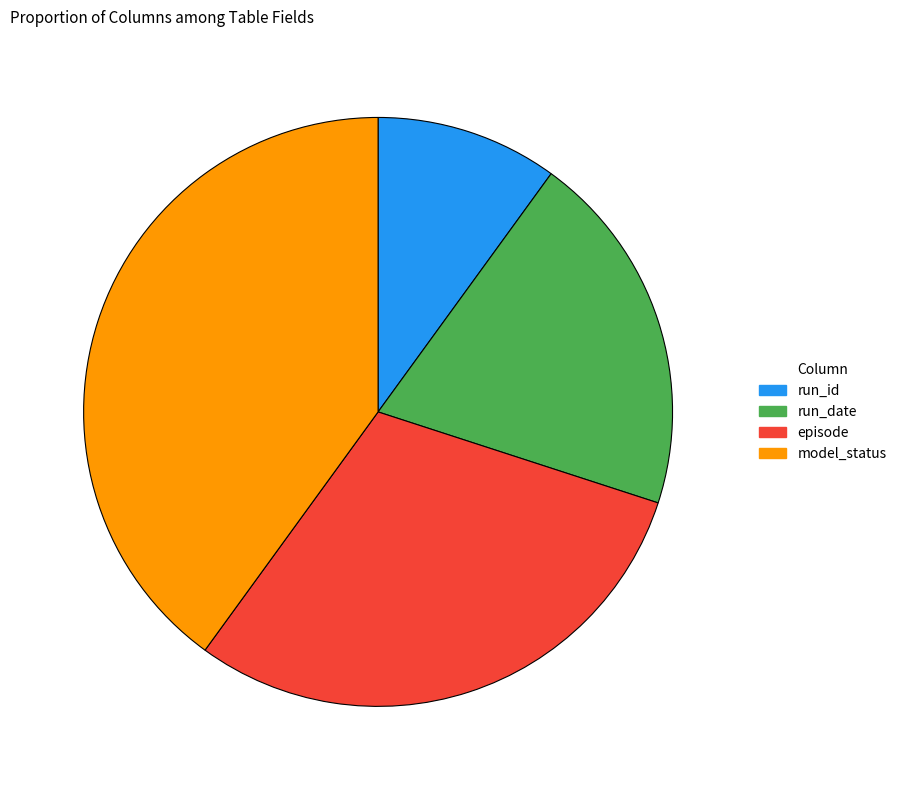

True or false: run_id accounts for 4% of the total.

False